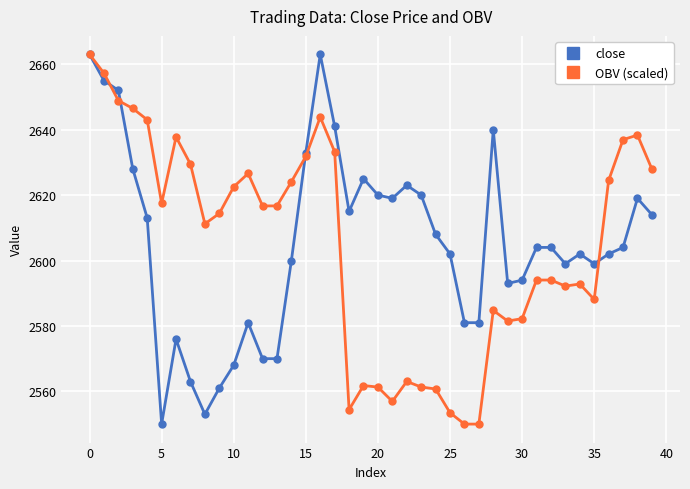

What is the value of the close point at the 29th from the left?

2640.0